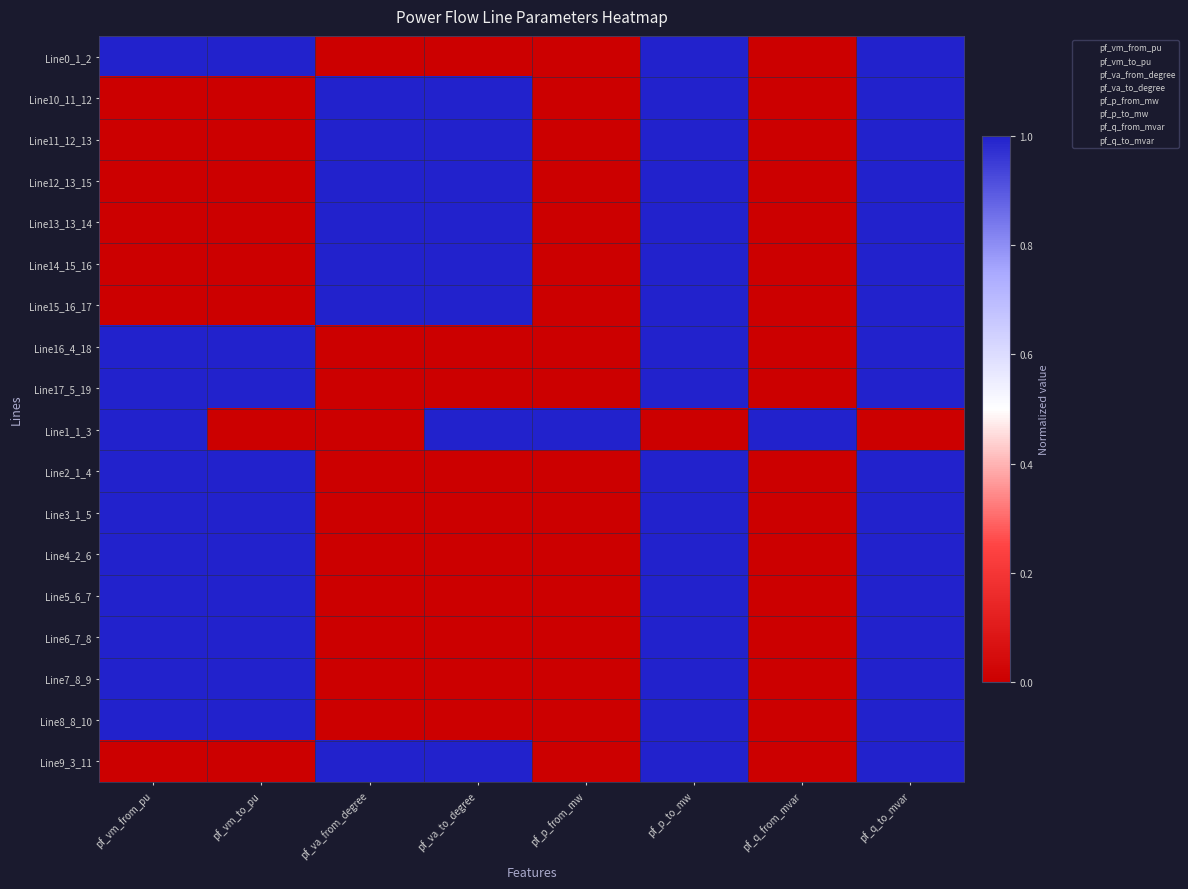

What is the total value across all series at pf_p_to_mw?

17.0